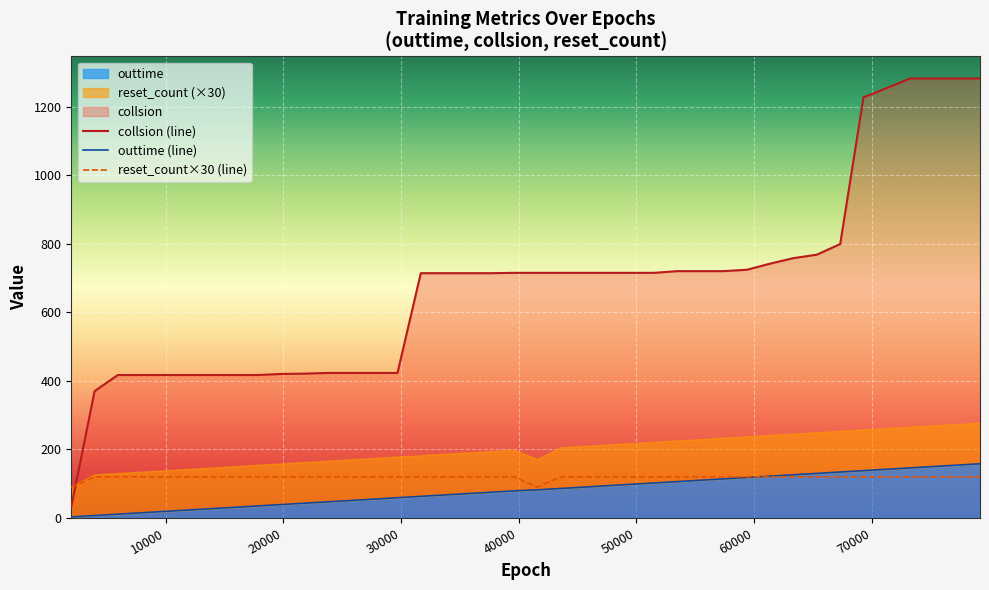

Which series ends up on top after the final intersection of reset_count×30 (line) and collsion (line)?

collsion (line)